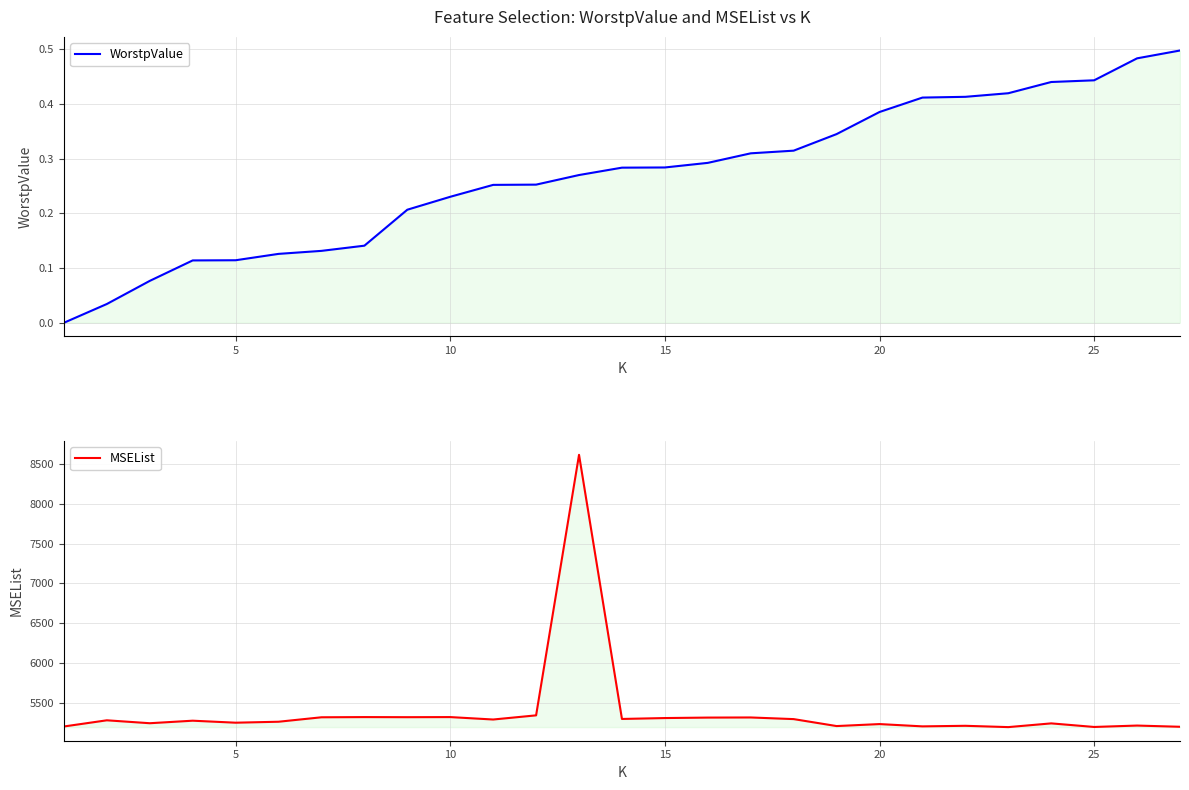

What is the maximum value shown in the chart?

8614.2